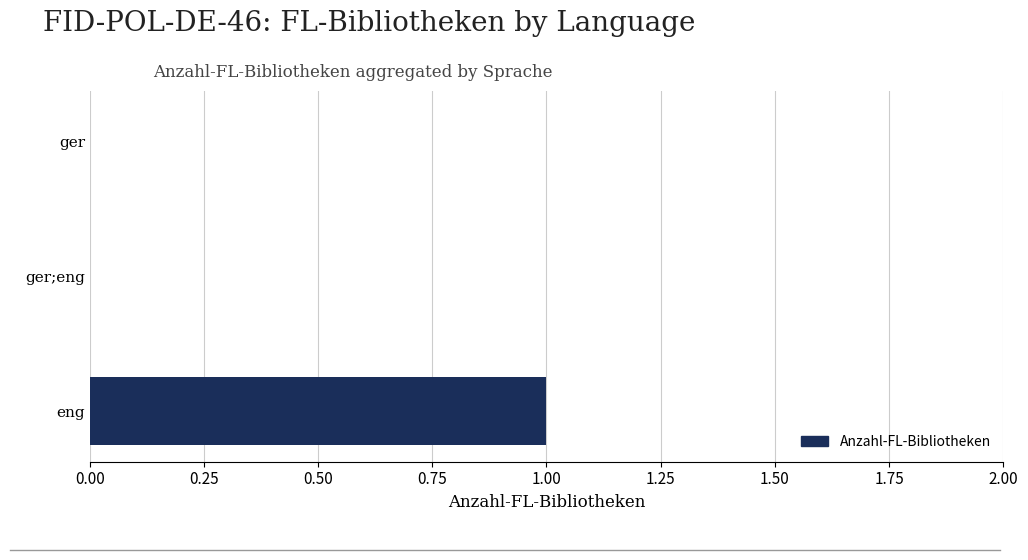

The chart shows a value of 0 at ger;eng. True or false?

True